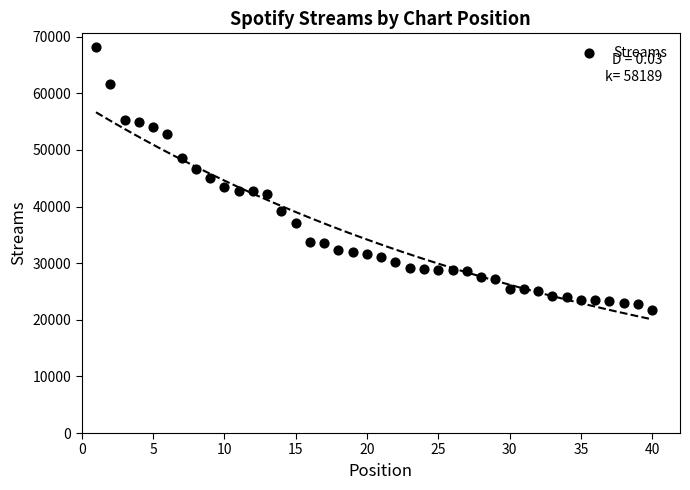

What is the range of X values (max minus min)?

39